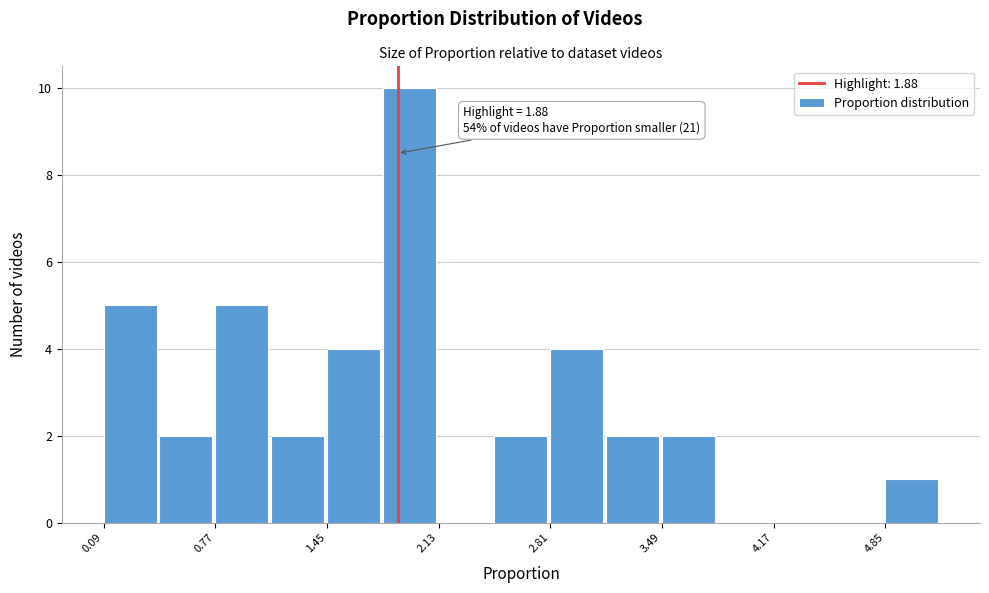

Around what value on the x-axis is the tallest bar? Give the approximate position of its centre, as read against the axis.

2.0